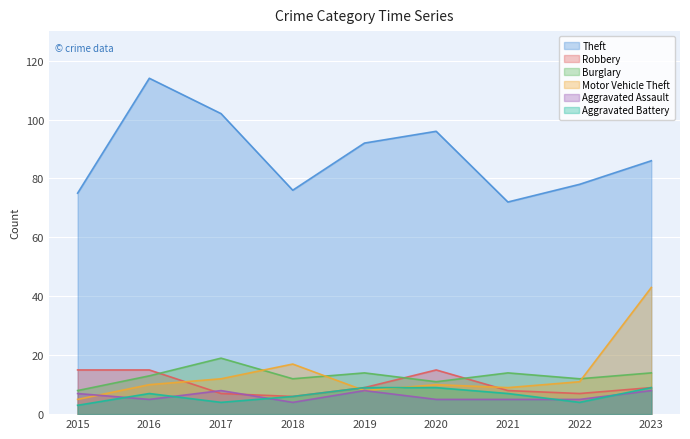

At which label does Theft first exceed 86?

2016